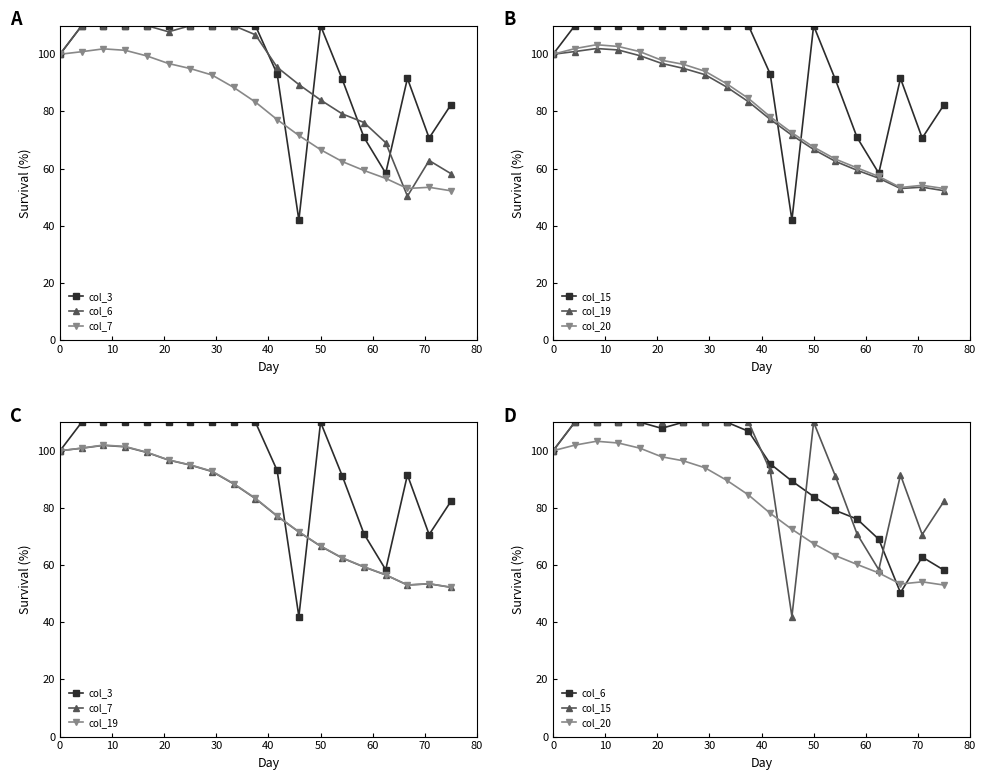

What is the label of the 12th point from the right?

70